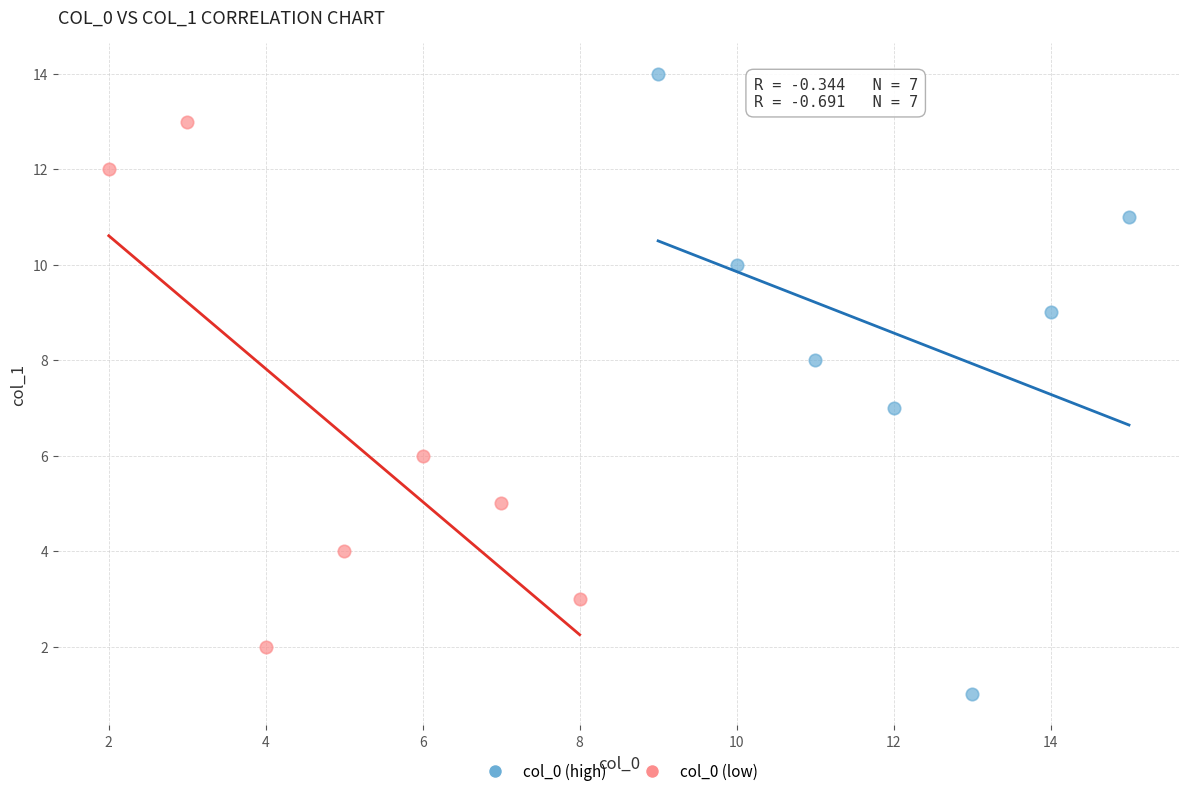

Which series contains the highest Y value?

col_0 (high)